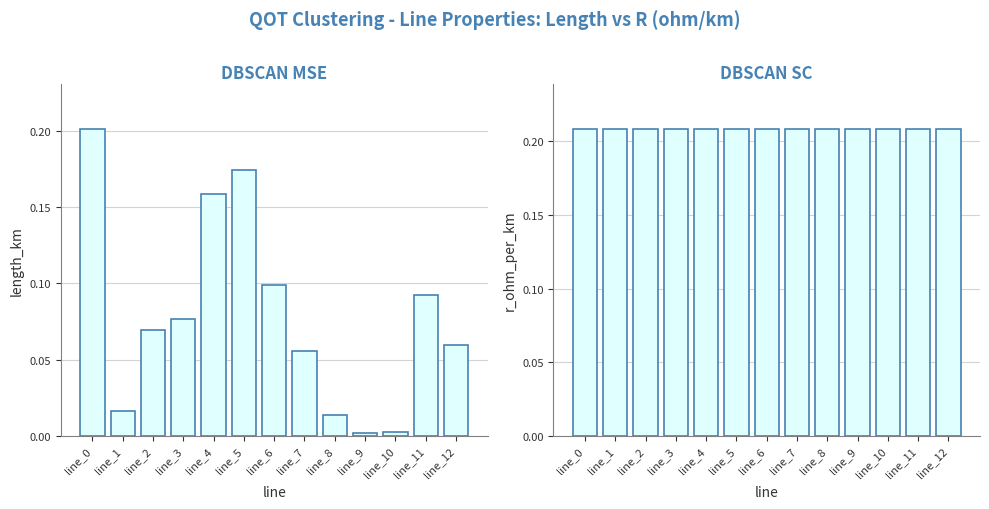

At which category is the sum across all series the highest?

line_0